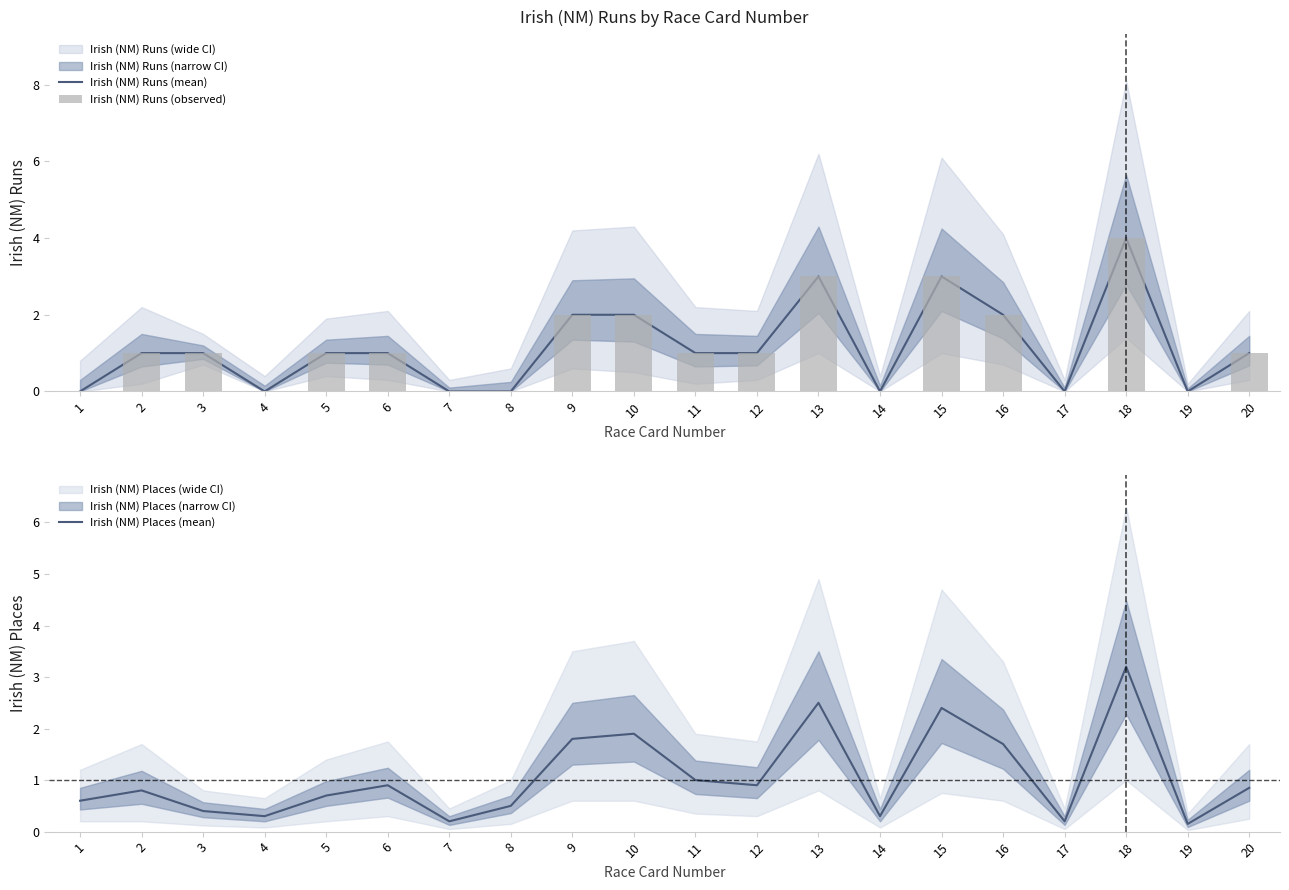

Which category has the lowest value across all series?

1